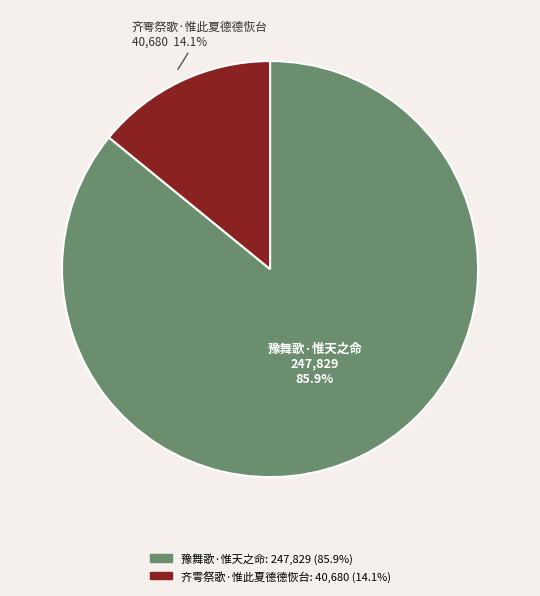

Which slice is the smallest?

齐雩祭歌·惟此夏德德恢台